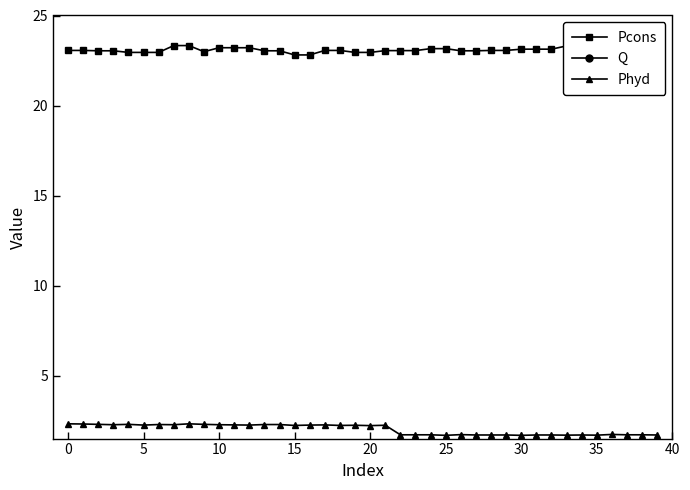

What is the sum of the Phyd values at 27 and 17?

4.0